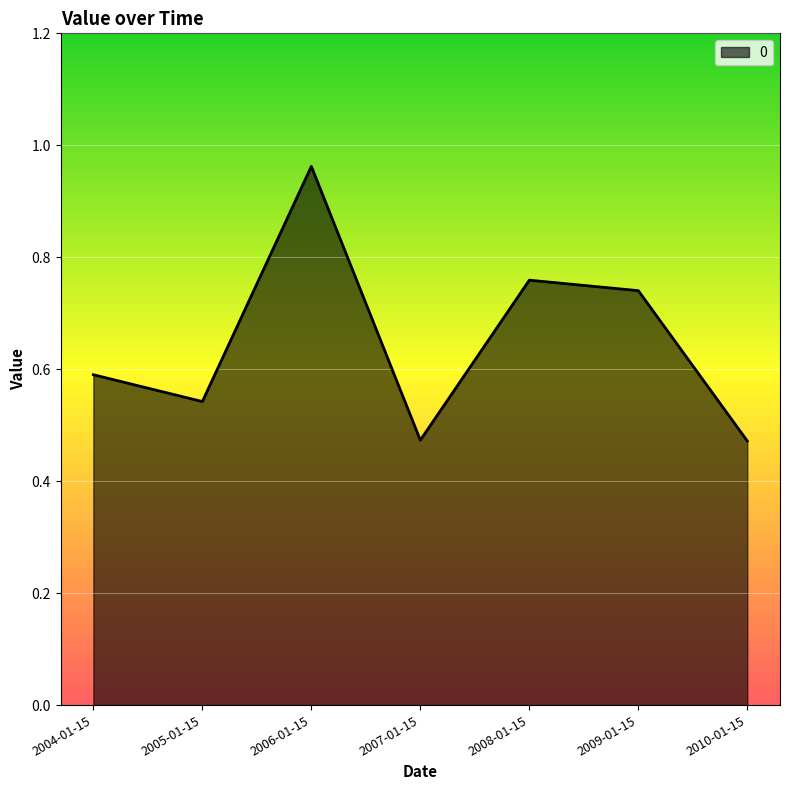

Where is the first local minimum?

2005-01-15